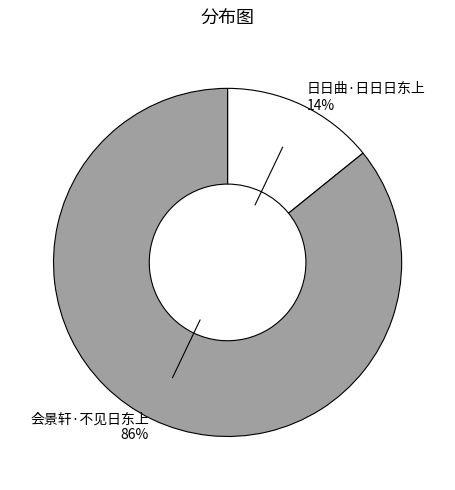

Which has a higher value, 会景轩·不见日东上 or 日日曲·日日日东上?

会景轩·不见日东上